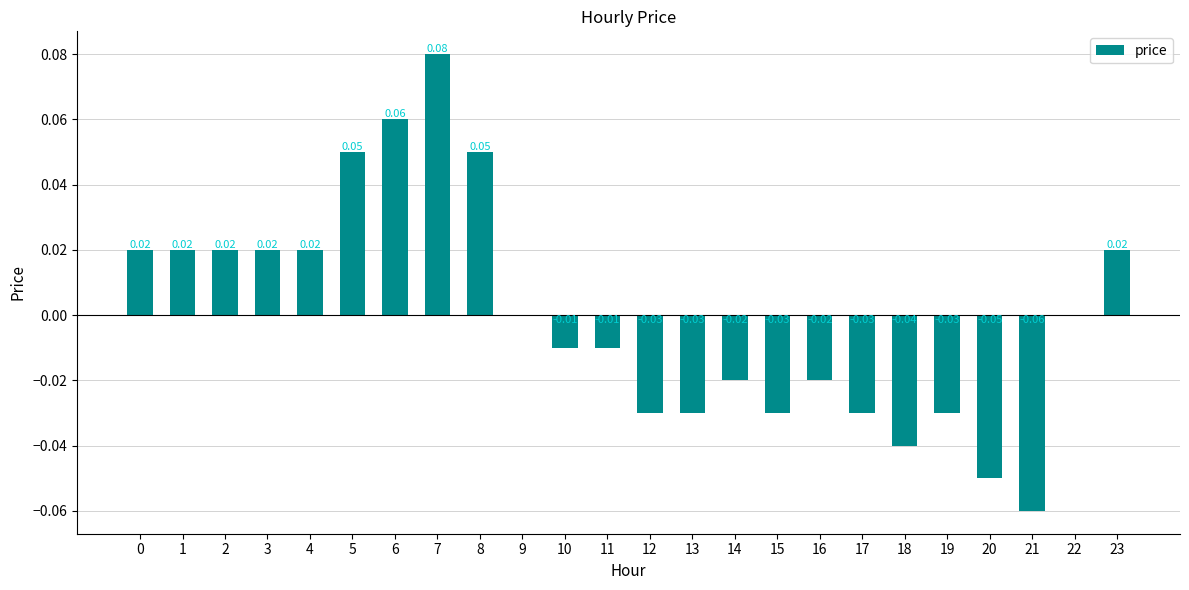

True or false: the data shows -0.1 at 18.

False